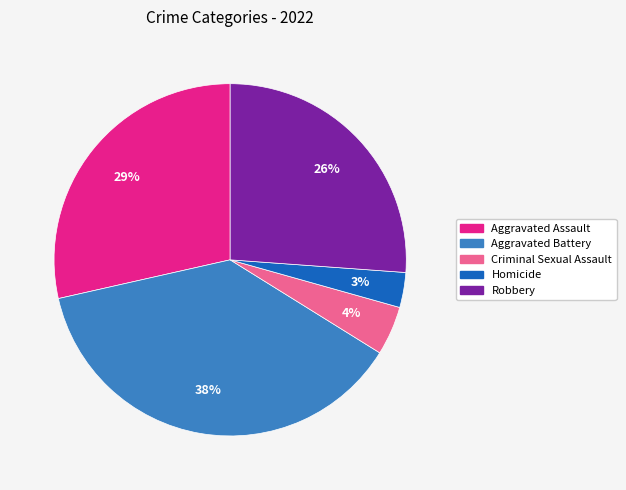

To the nearest percent, what is the difference between the Aggravated Battery and Aggravated Assault slice percentages?

9%